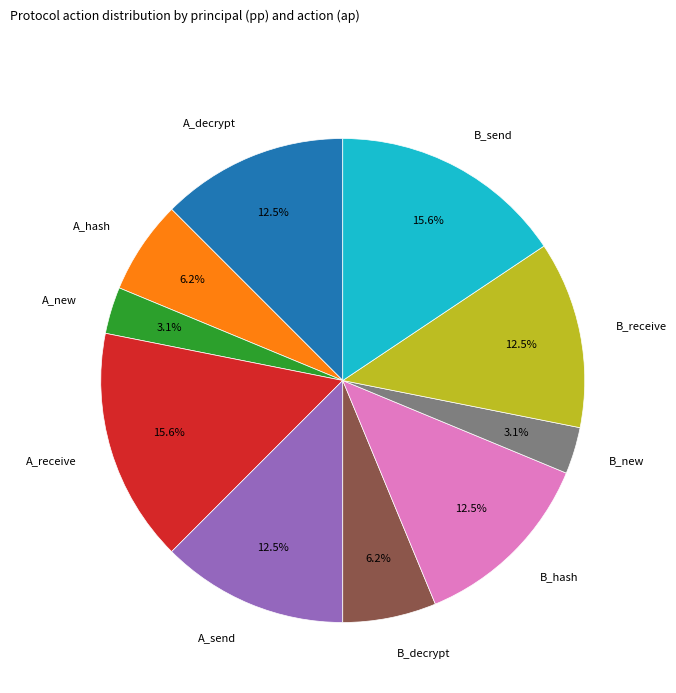

Is there any slice that represents more than half of the pie?

No